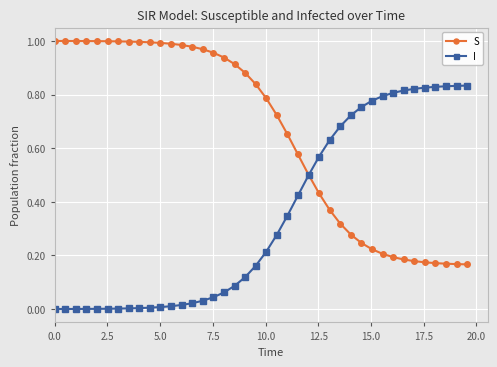

Rank the series by their average value, from highest to lowest.

S, I